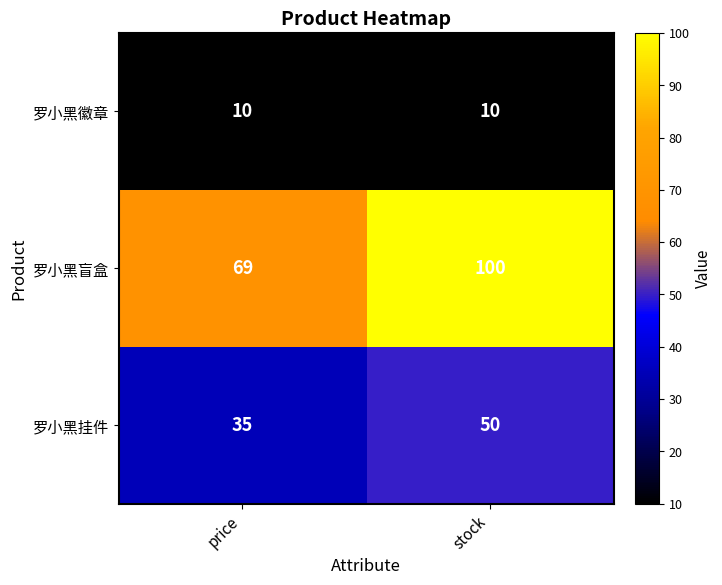

Reading right to left, what are all the values shown in this chart?

罗小黑徽章: stock=10	price=10
罗小黑盲盒: stock=100	price=69
罗小黑挂件: stock=50	price=35